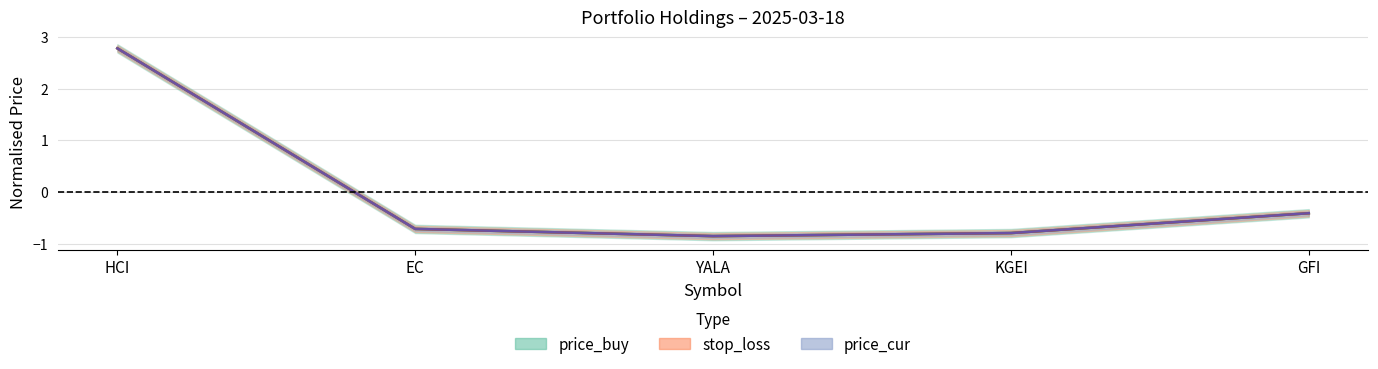

Is it true that price_cur equals -0.7 at GFI?

False